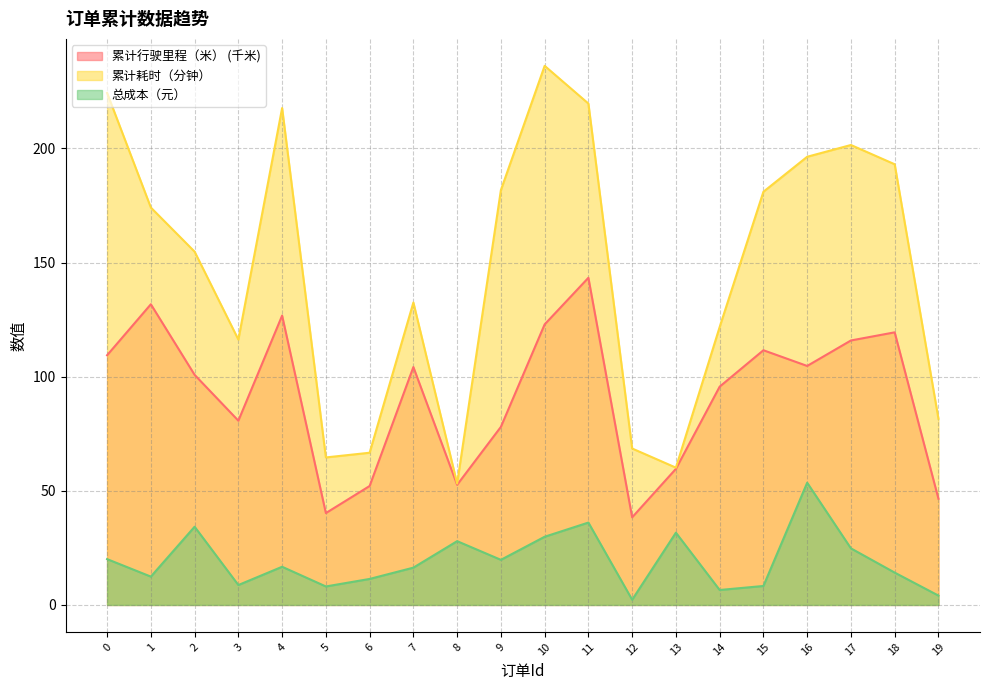

True or false: 总成本（元） has a value of 14.2 at 18.

True